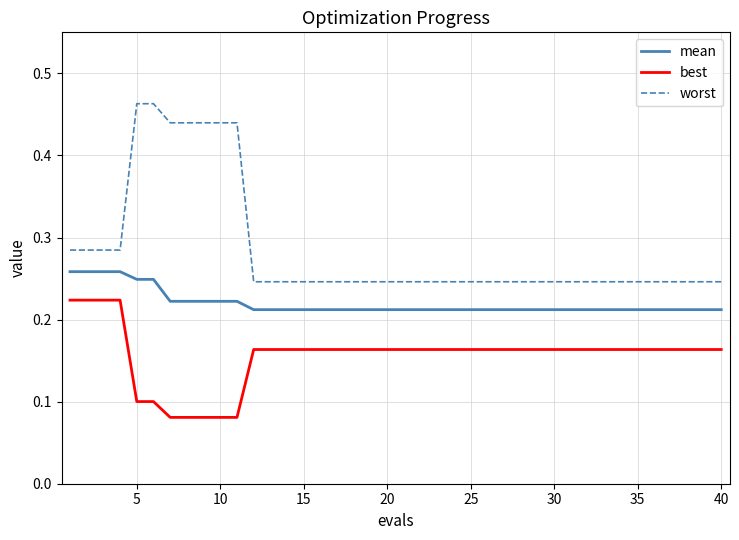

True or false: mean and best cross at least once.

False